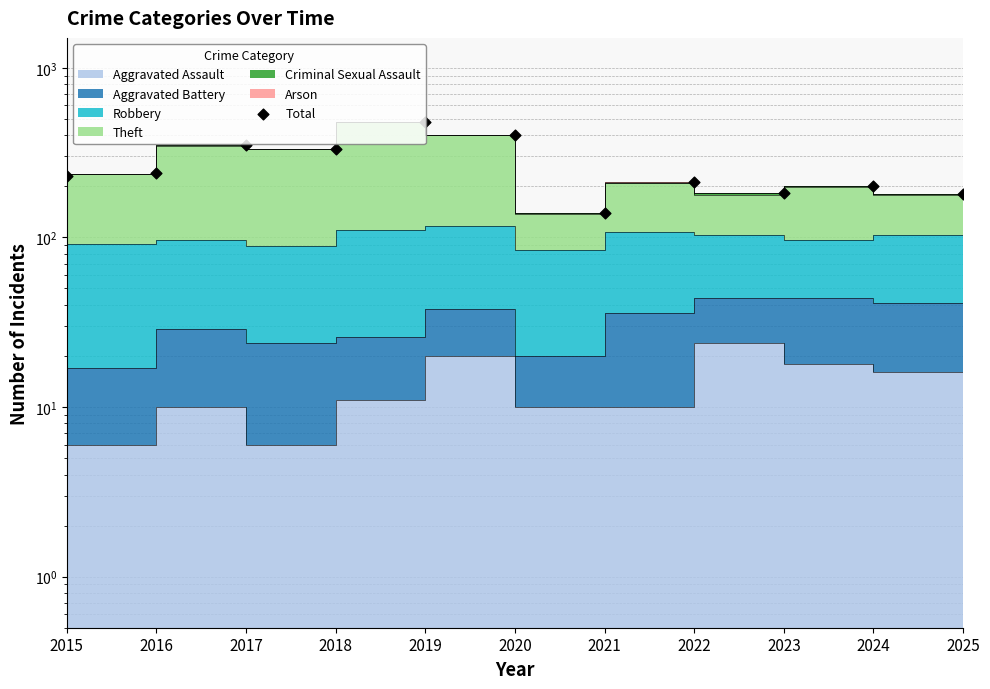

What is the change in value from 2021 to 2023?

+42